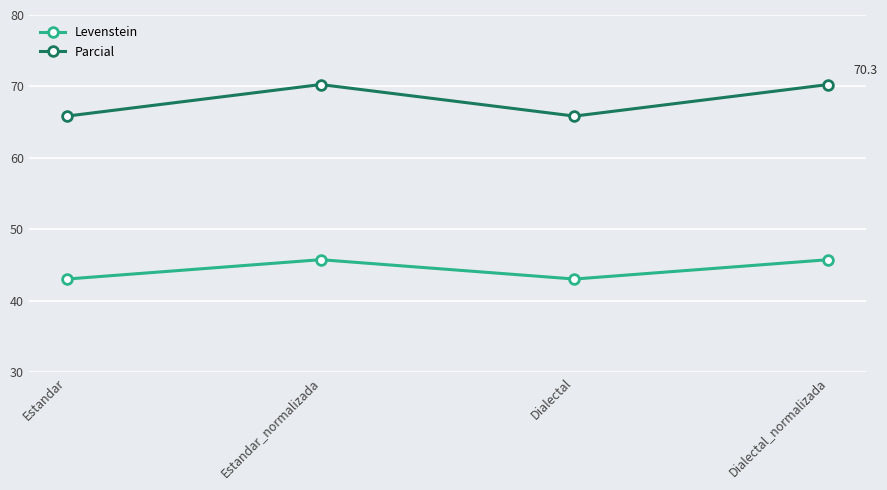

True or false: Levenstein and Parcial cross at least once.

False